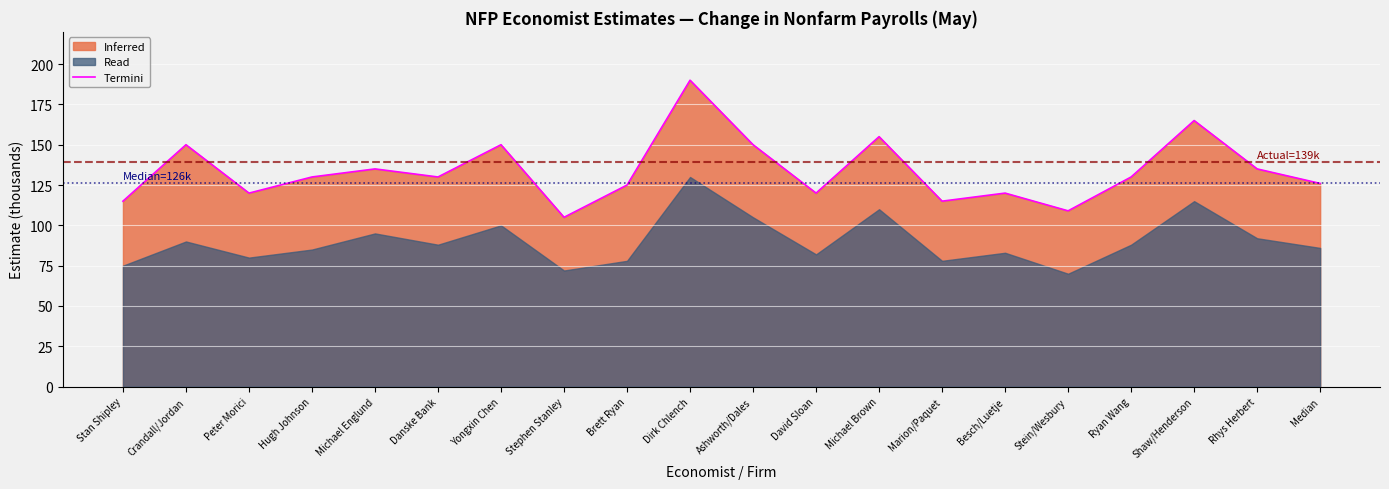

What is the difference between the second highest and minimum values?

60